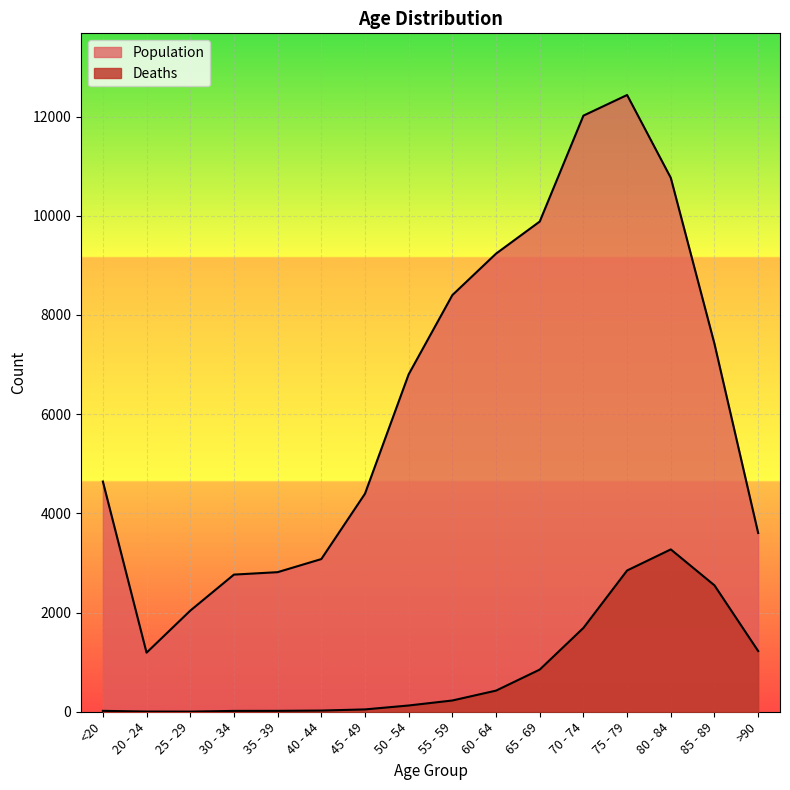

True or false: Population has a value of 4641 at <20.

True